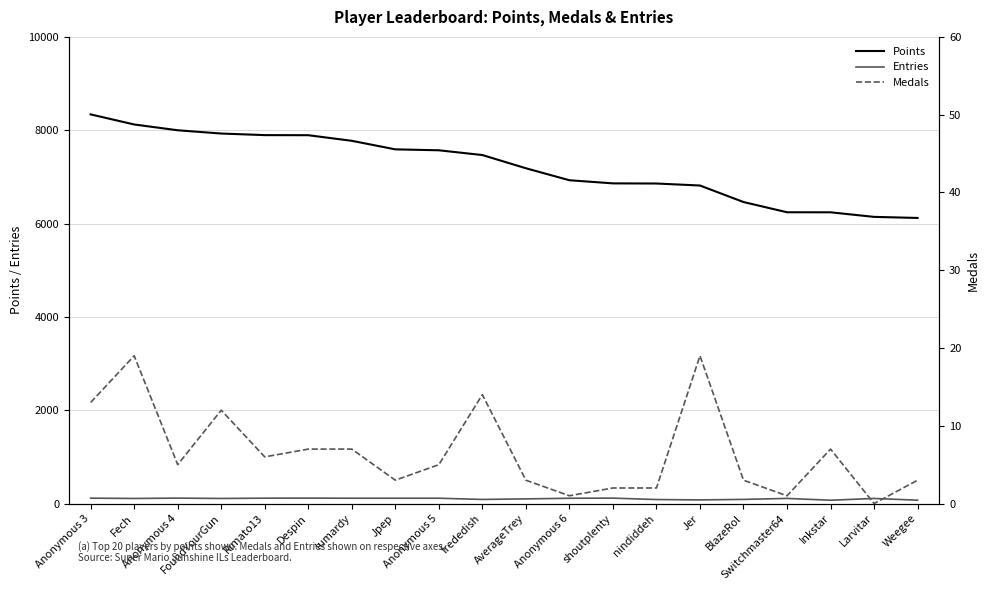

Reading left to right, extract all data points from this chart.

Points: 8339	8123	7999	7929	7895	7893	7773	7590	7570	7468	7185	6928	6861	6858	6815	6461	6242	6241	6143	6120
Entries: 115	109	116	109	115	116	114	114	114	88	100	113	116	86	78	89	110	71	109	72
Medals: 13	19	5	12	6	7	7	3	5	14	3	1	2	2	19	3	1	7	0	3